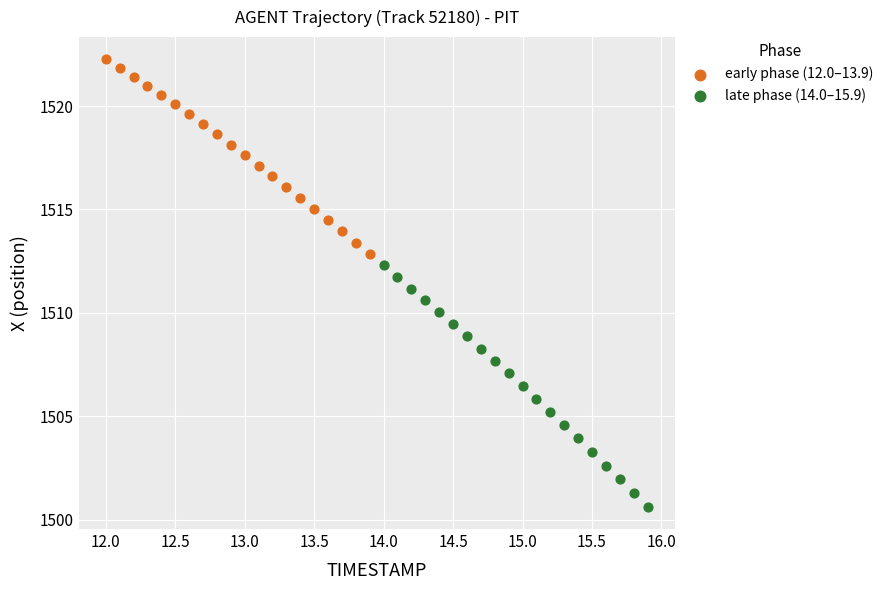

Which series has the largest Y range (max minus min)?

late phase (14.0–15.9)